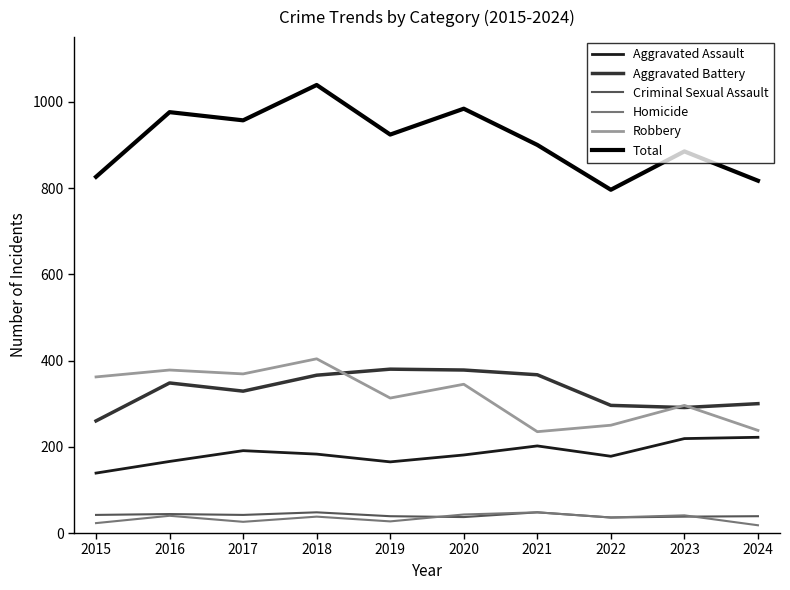

How many series are shown in this chart?

6